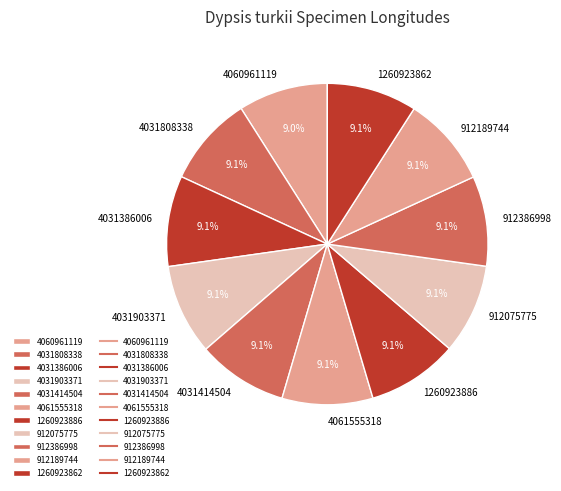

Approximately how many times larger is the value at 1260923862 compared to 912386998?

1.0